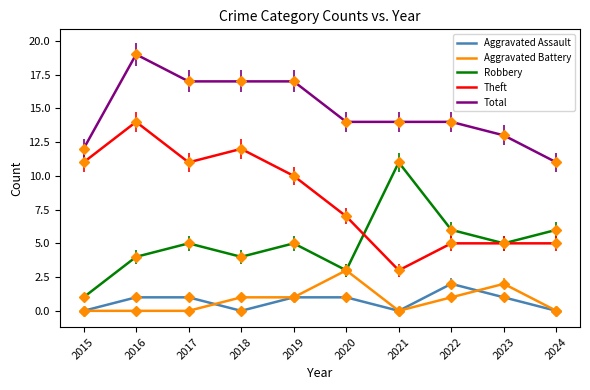

Is the value of Total at 2023 greater than the value of Robbery at 2017?

Yes